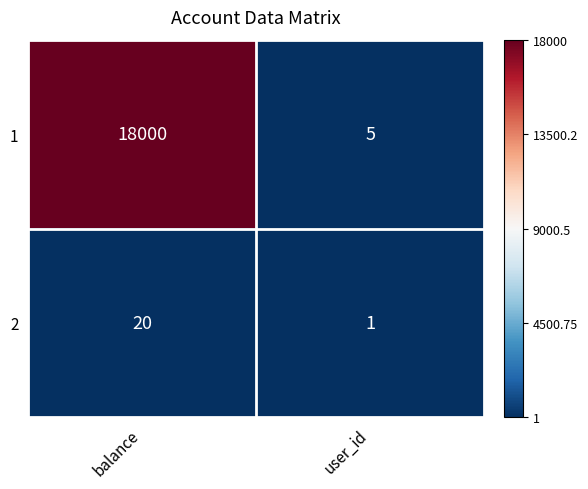

How many values in the 2 series are below 20?

1